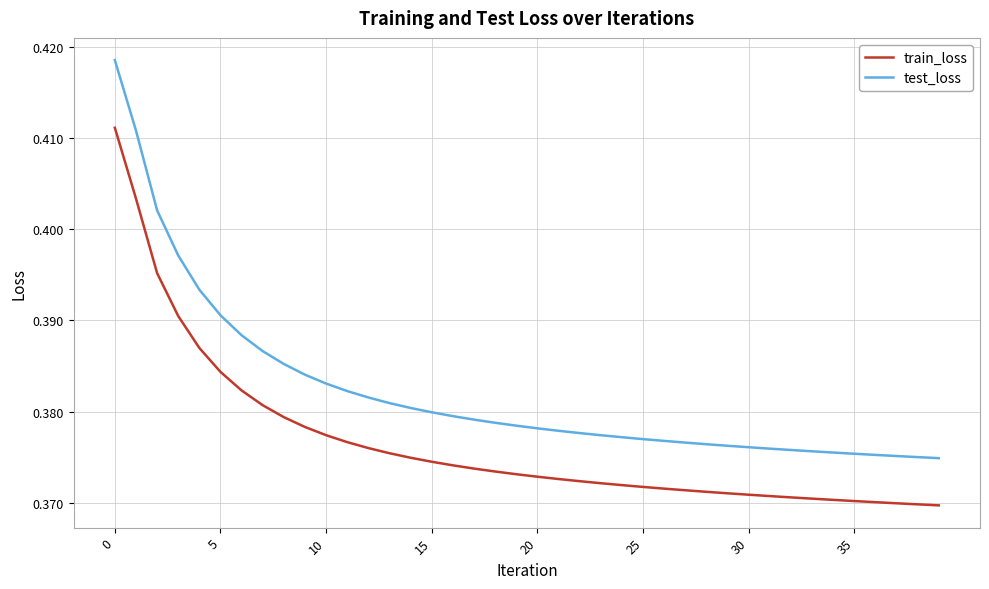

Which series has the largest total across all categories?

test_loss